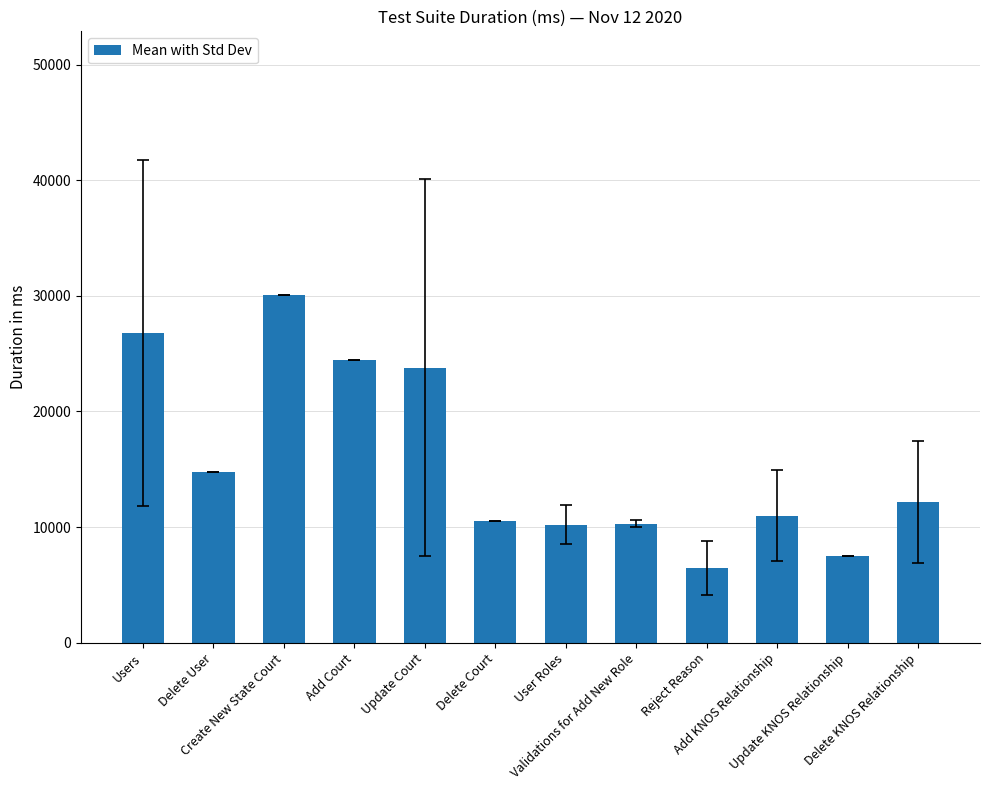

What is the change in value from Delete Court to Reject Reason?

-4024